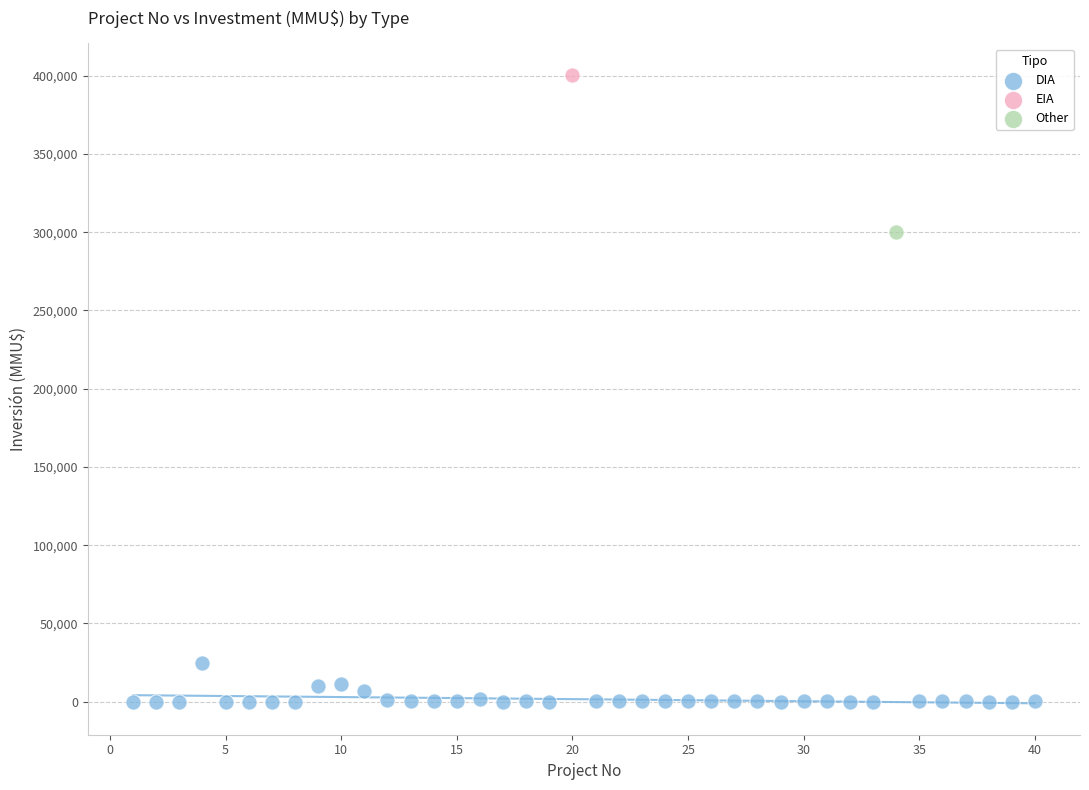

What are all the series names shown in the legend?

DIA, EIA, Other